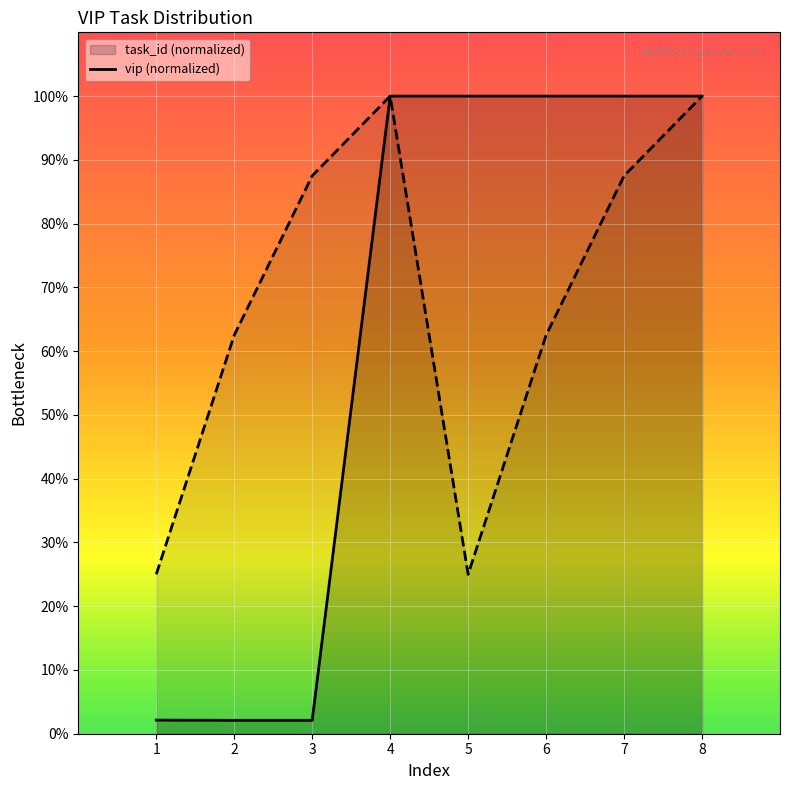

What value does the task_id series have at 6?

100.0